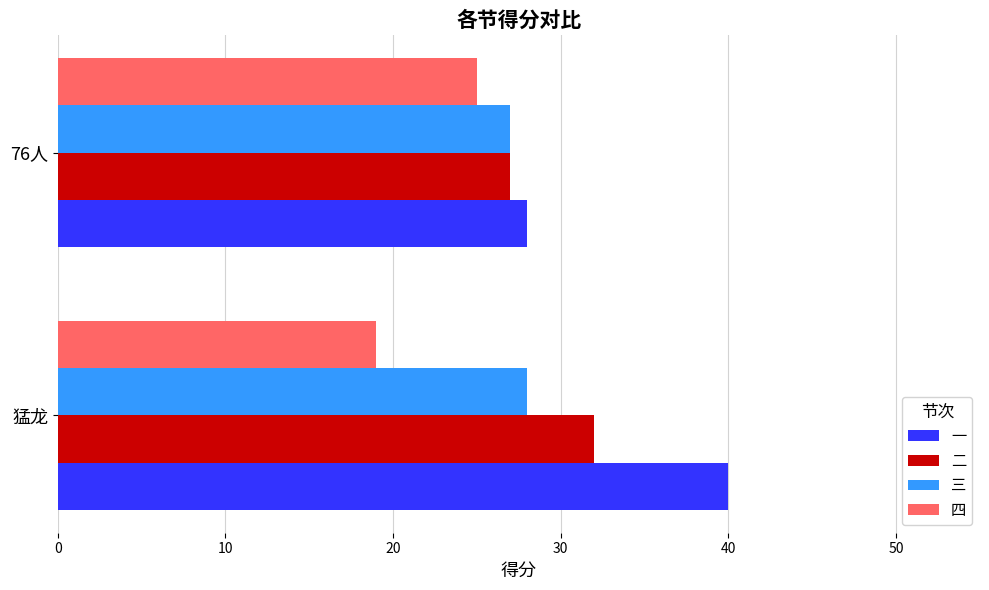

What is the approximate value of 一 at 76人, to the nearest 10?

30